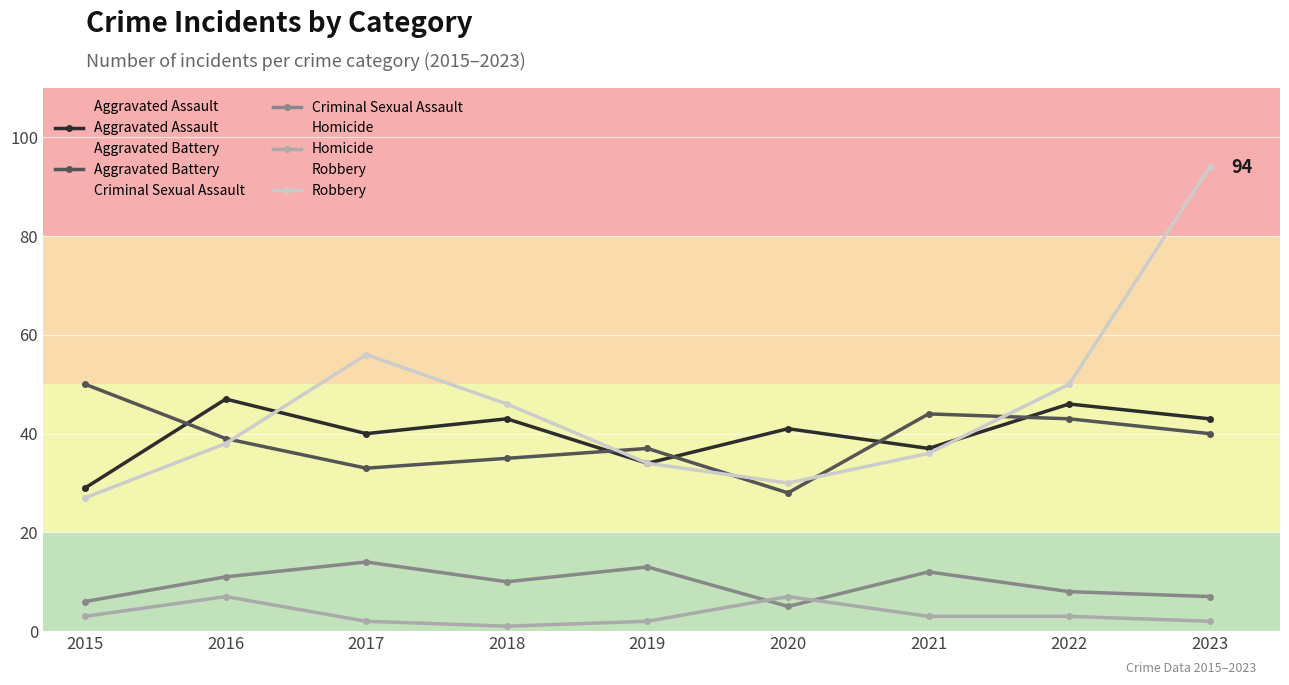

Reading left to right, what are all the values shown in this chart?

Aggravated Assault: 2015=29	2016=47	2017=40	2018=43	2019=34	2020=41	2021=37	2022=46	2023=43
Aggravated Battery: 2015=50	2016=39	2017=33	2018=35	2019=37	2020=28	2021=44	2022=43	2023=40
Criminal Sexual Assault: 2015=6	2016=11	2017=14	2018=10	2019=13	2020=5	2021=12	2022=8	2023=7
Homicide: 2015=3	2016=7	2017=2	2018=1	2019=2	2020=7	2021=3	2022=3	2023=2
Robbery: 2015=27	2016=38	2017=56	2018=46	2019=34	2020=30	2021=36	2022=50	2023=94